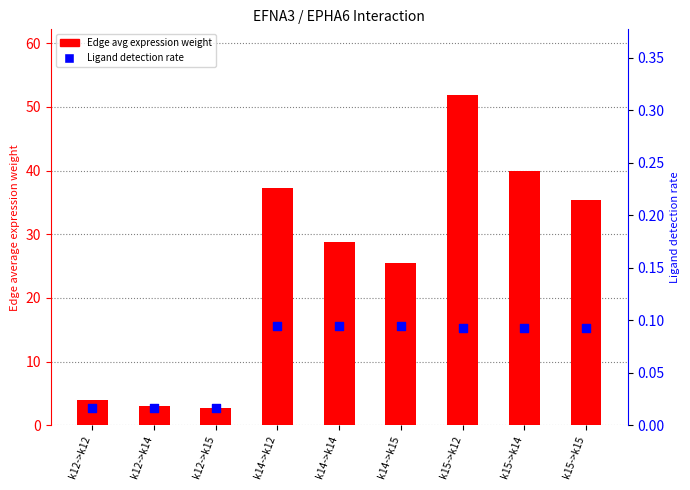

At which category is the sum across all series the highest?

k15->k12